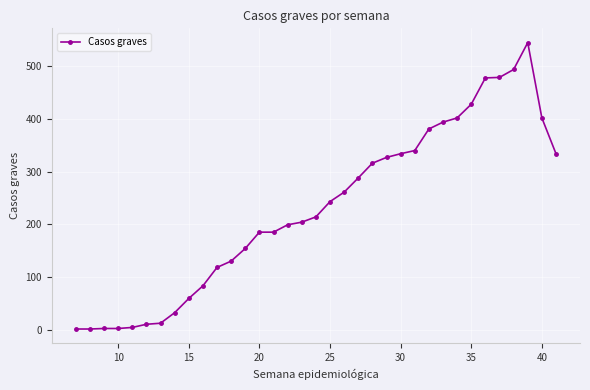

How many values are below 214?

17